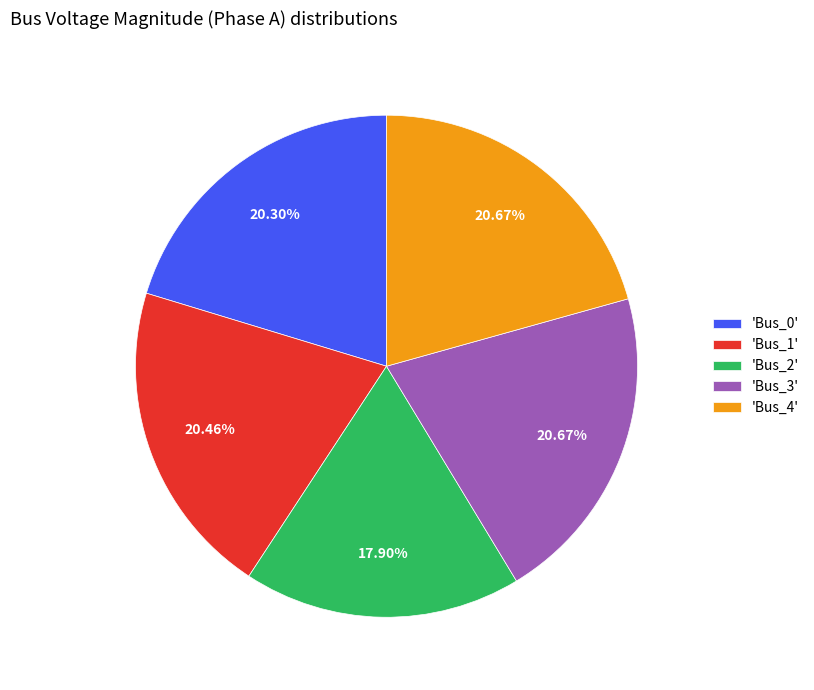

Which has a higher value, 'Bus_2' or 'Bus_3'?

'Bus_3'